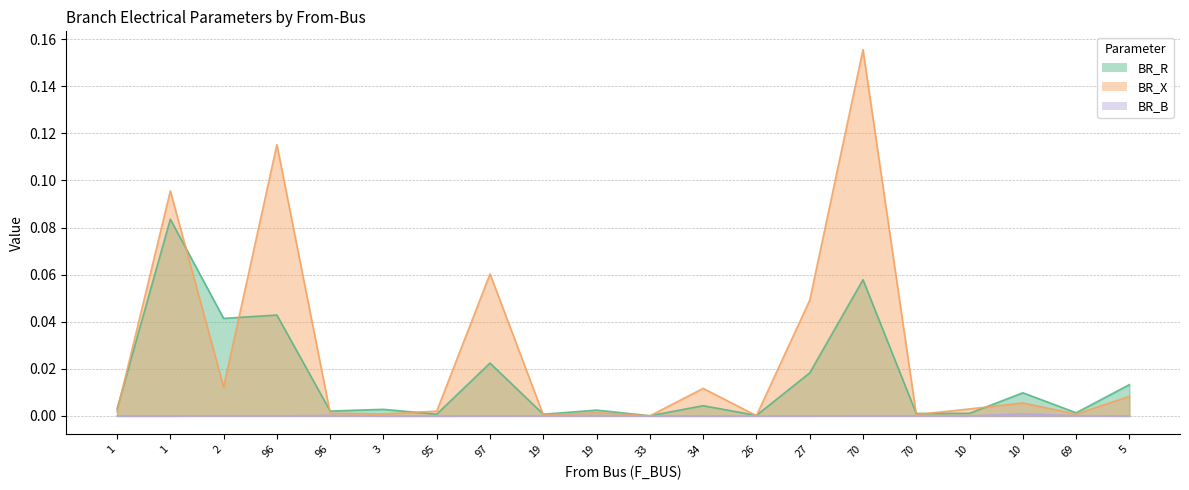

What is the difference between the maximum and minimum values in the BR_X series?

0.2